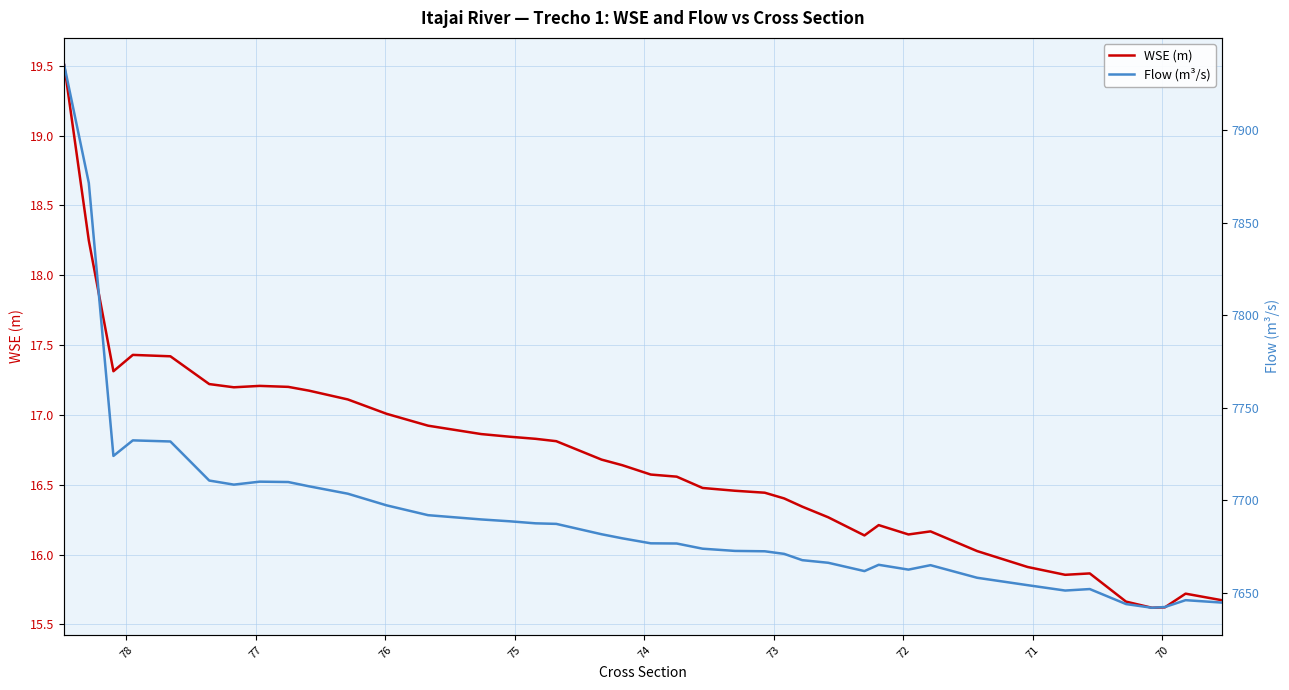

The WSE (m) series shows 25.3 at 19. True or false?

False